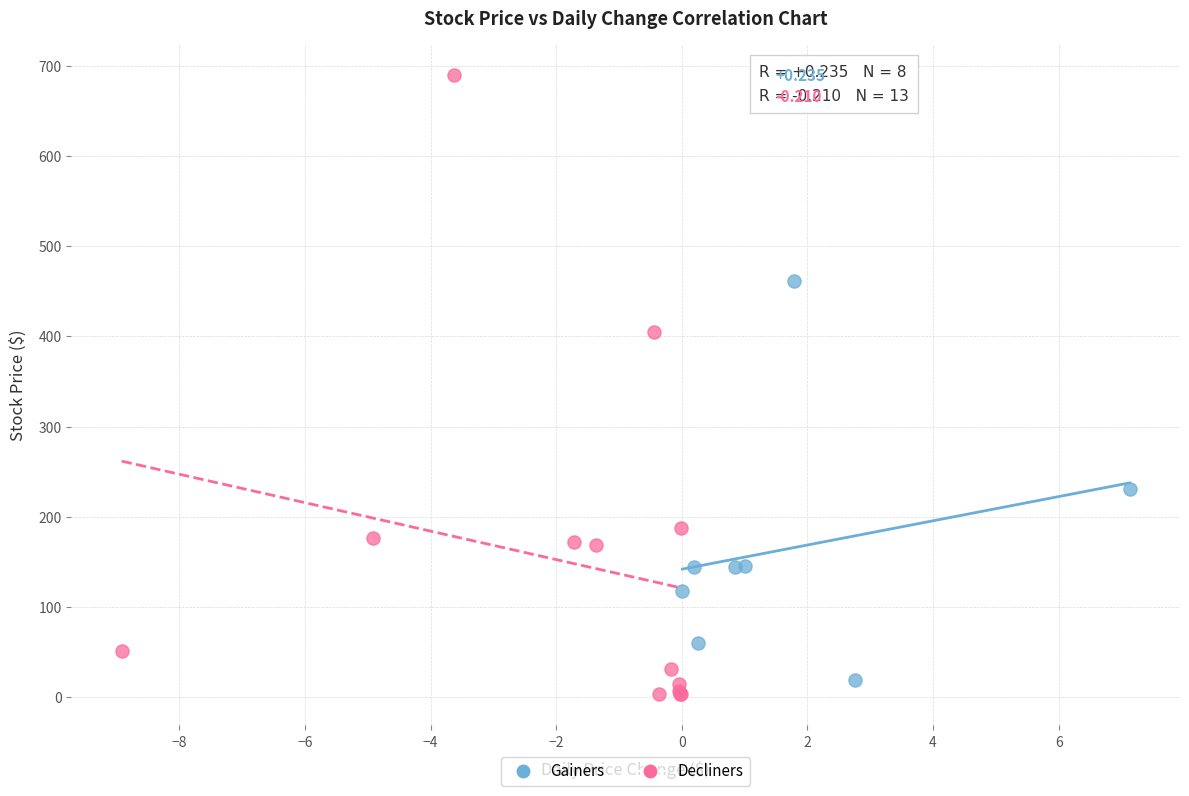

Which series contains the lowest Y value?

Decliners